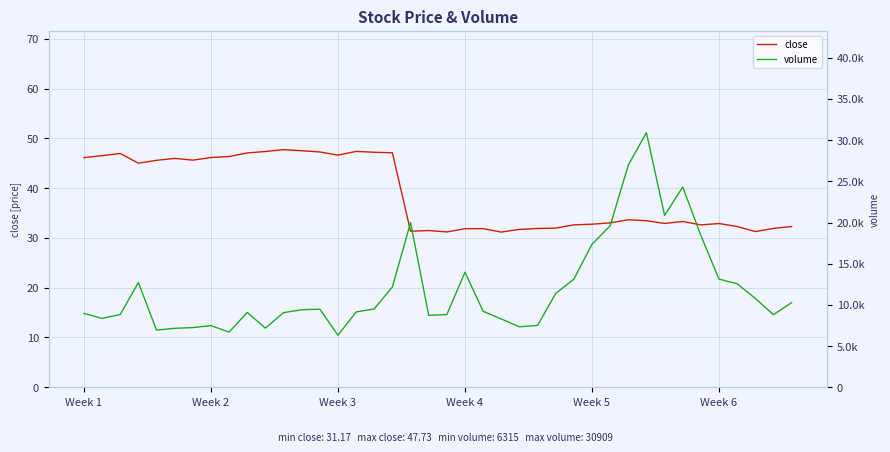

Is this an area chart (filled region under the line)?

No